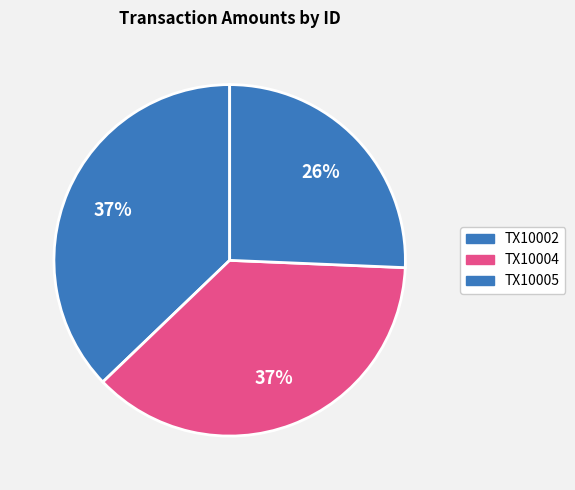

Combined, what portion of the pie is TX10002 and TX10005?

62.8%